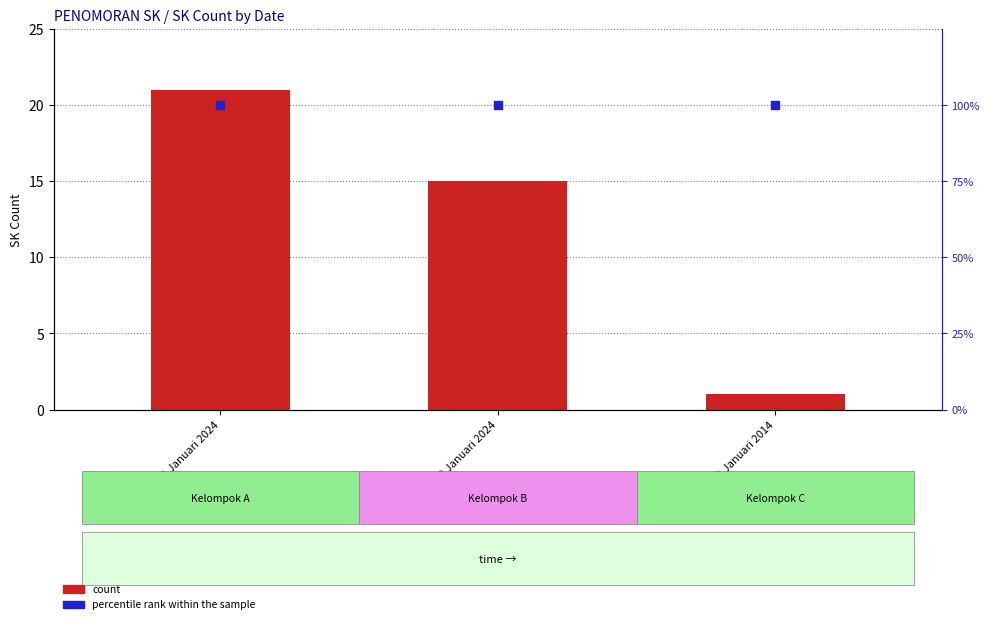

What are all the series names shown in the legend?

count, percentile rank within the sample